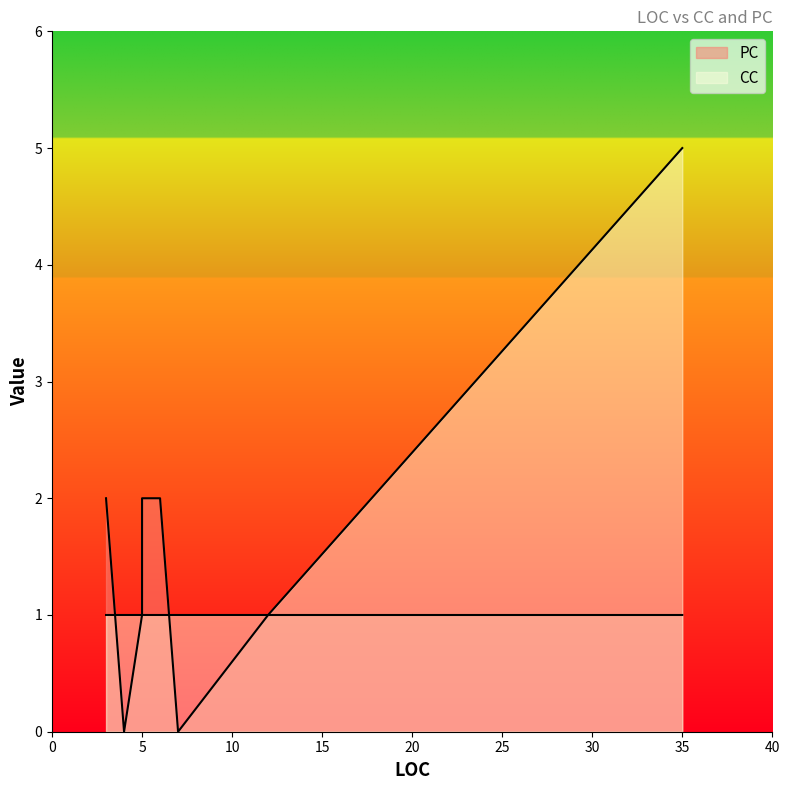

Is the value of PC at 4 greater than the value of CC at 4?

No